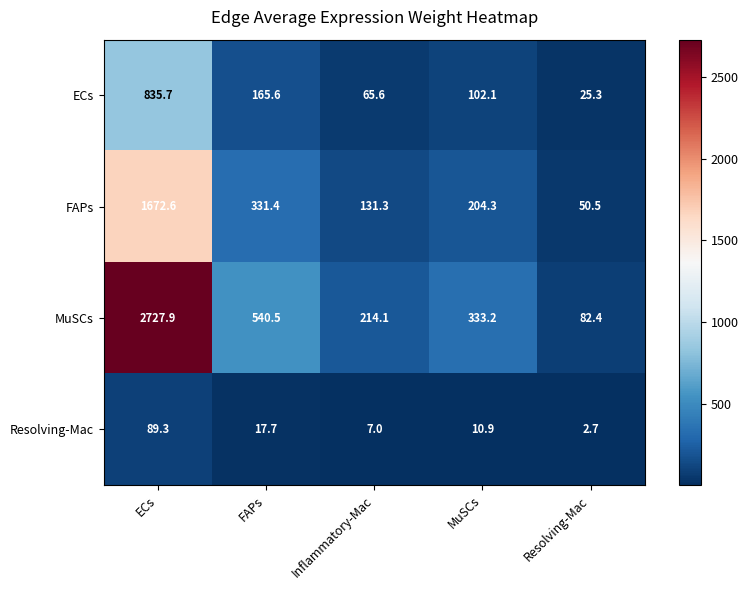

What is the approximate value of MuSCs at MuSCs?

333.2